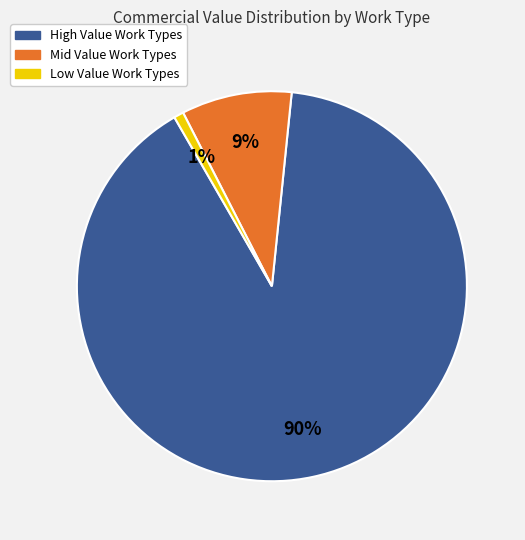

To the nearest percent, what is the difference between the largest and smallest slice percentages?

89%